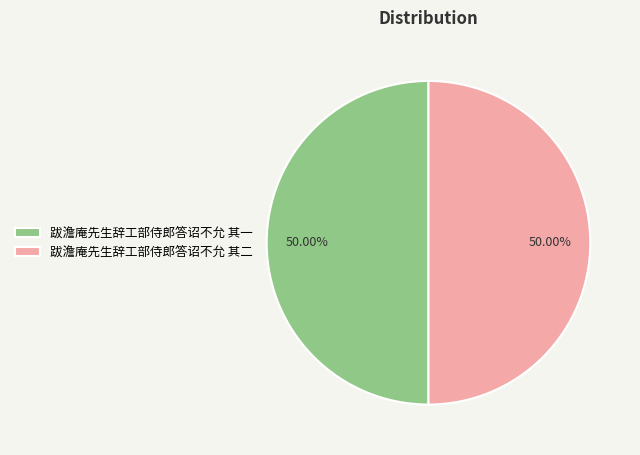

True or false: 跋澹庵先生辞工部侍郎答诏不允 其二 accounts for 50% of the total.

True